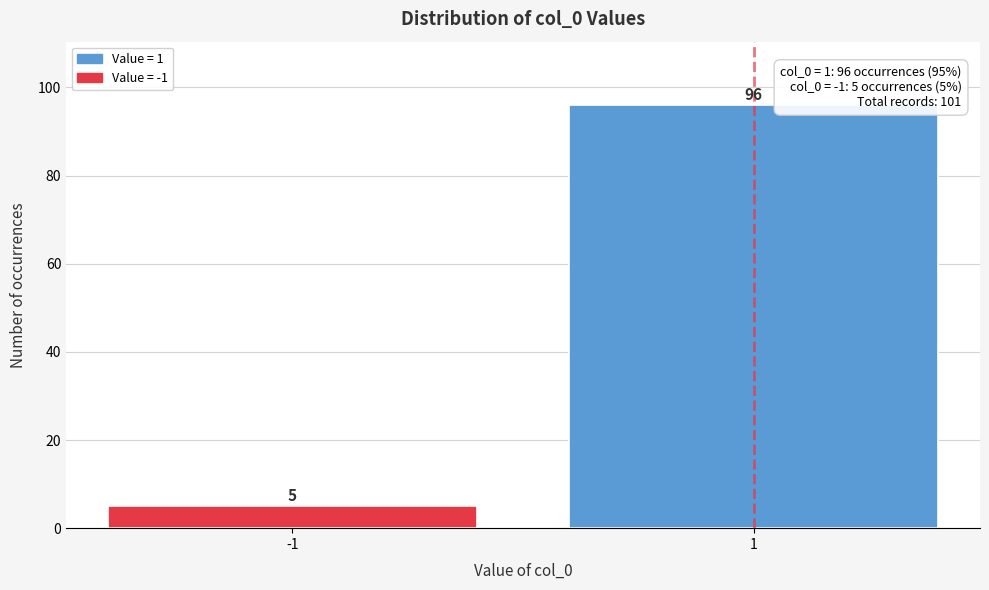

Reading right to left, what are all the values shown in this chart?

96	5